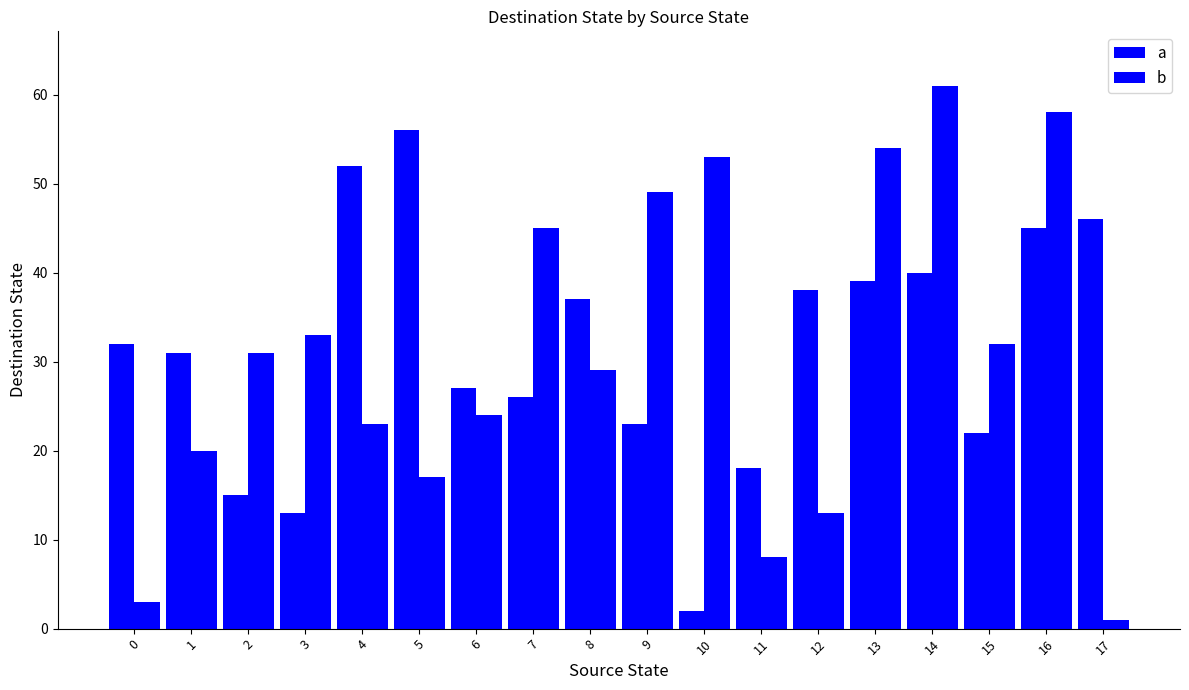

Count the number of categories in the chart.

18